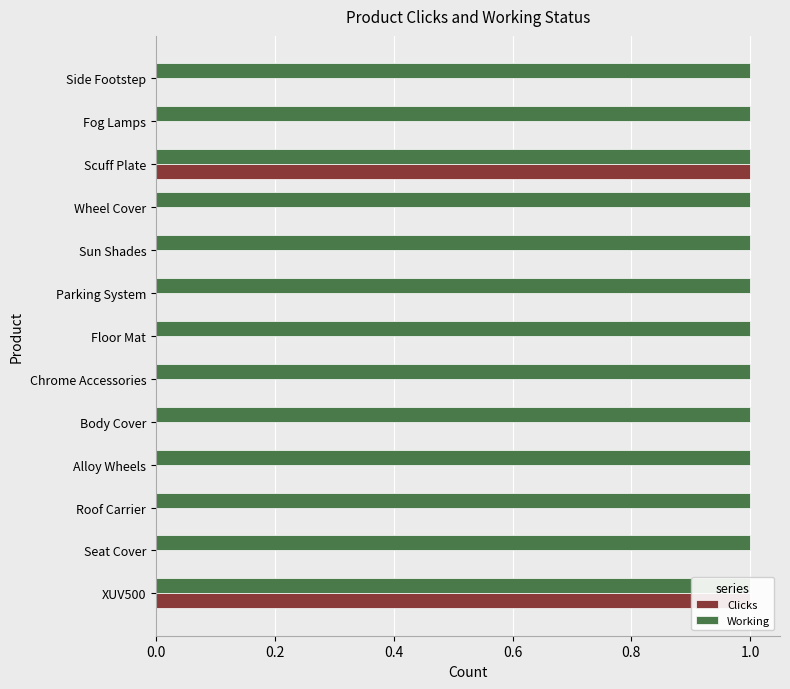

What is the greatest value displayed?

1.0